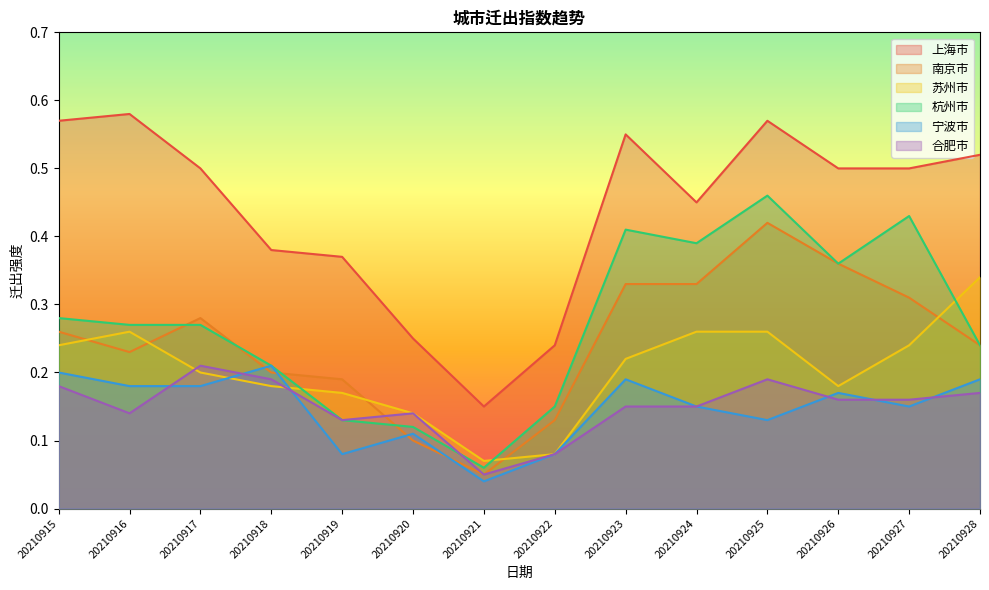

Between which two adjacent categories do 苏州市 and 南京市 first intersect?

20210915 and 20210916